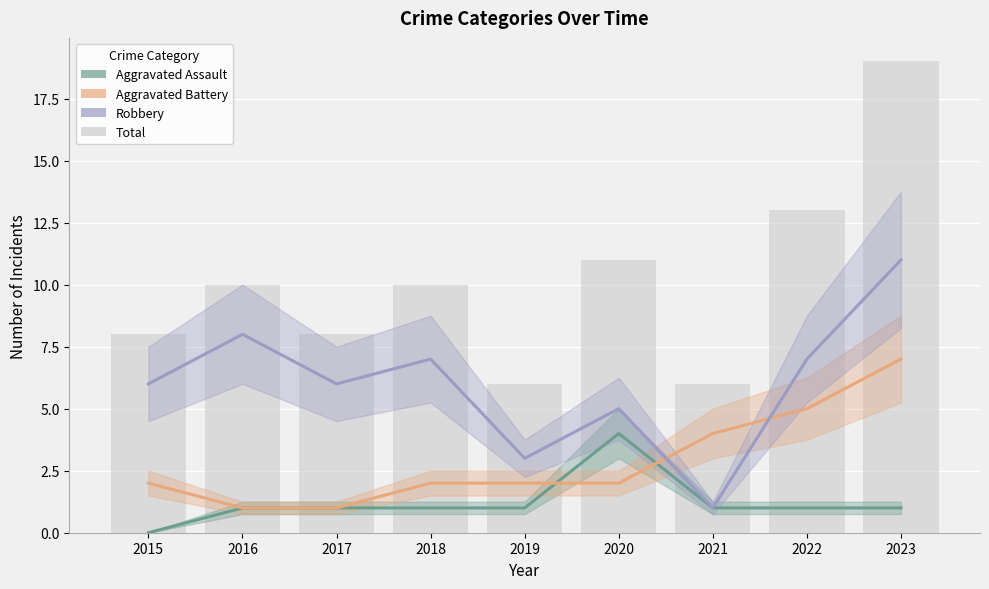

Reading left to right, transcribe all the data shown in this chart.

Aggravated Assault: 2015=0	2016=1	2017=1	2018=1	2019=1	2020=4	2021=1	2022=1	2023=1
Aggravated Battery: 2015=2	2016=1	2017=1	2018=2	2019=2	2020=2	2021=4	2022=5	2023=7
Robbery: 2015=6	2016=8	2017=6	2018=7	2019=3	2020=5	2021=1	2022=7	2023=11
Total: 2015=8	2016=10	2017=8	2018=10	2019=6	2020=11	2021=6	2022=13	2023=19